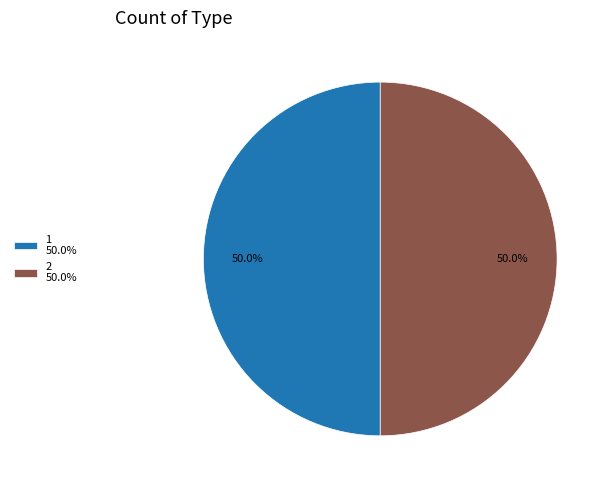

Combined, do 1 50.0% and 2 50.0% account for over 50%?

Yes